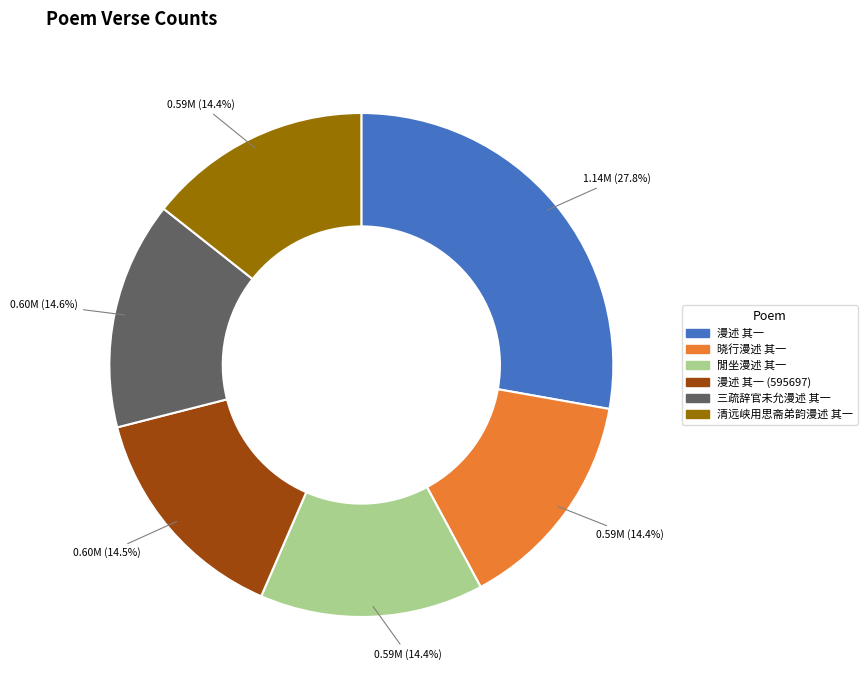

Is there a majority slice in this chart?

No